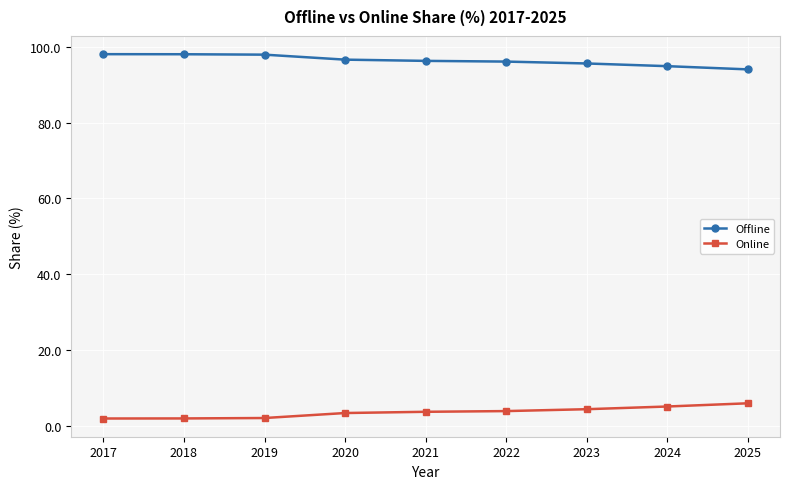

What is the difference between the second highest and second lowest values in the Online series?

3.1